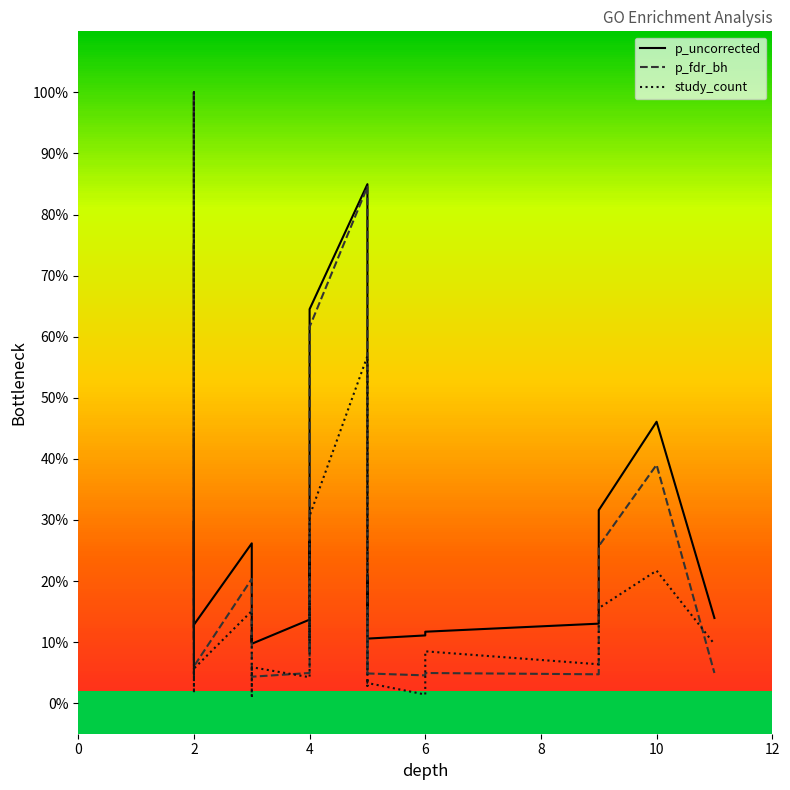

Which series has the largest range (max minus min)?

study_count